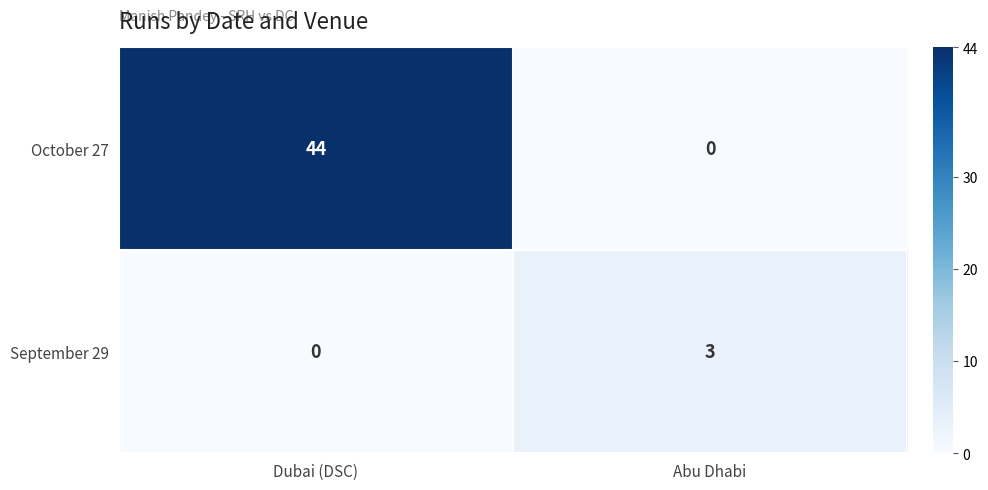

How many data points in October 27 are less than 44?

1